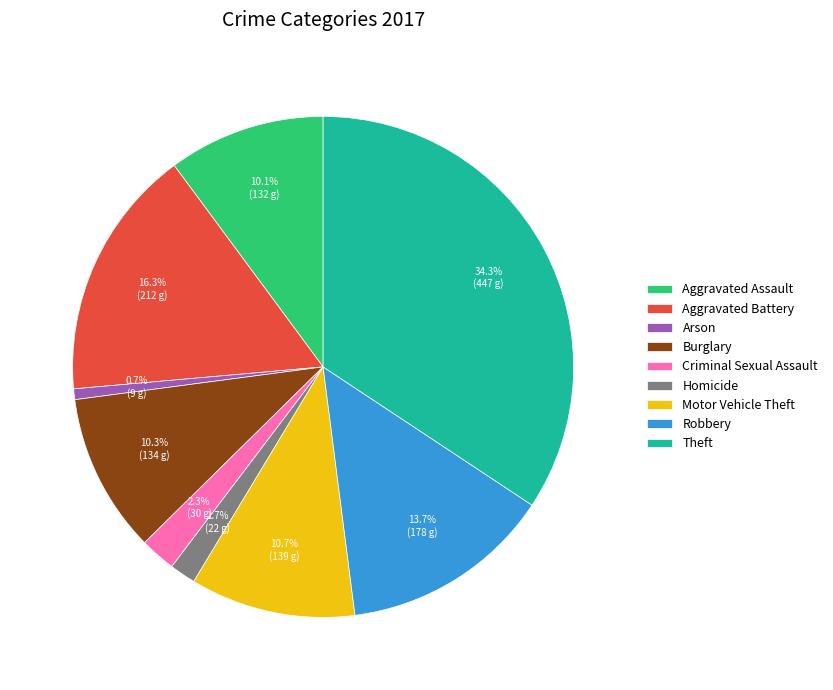

How many slices are in this pie chart?

9